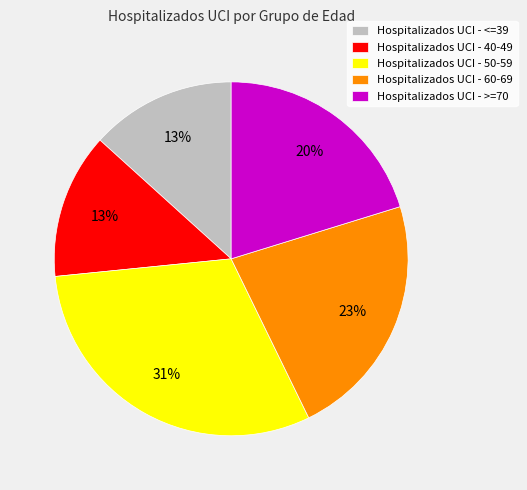

To the nearest percent, what percentage of the pie is Hospitalizados UCI - >=70?

20%